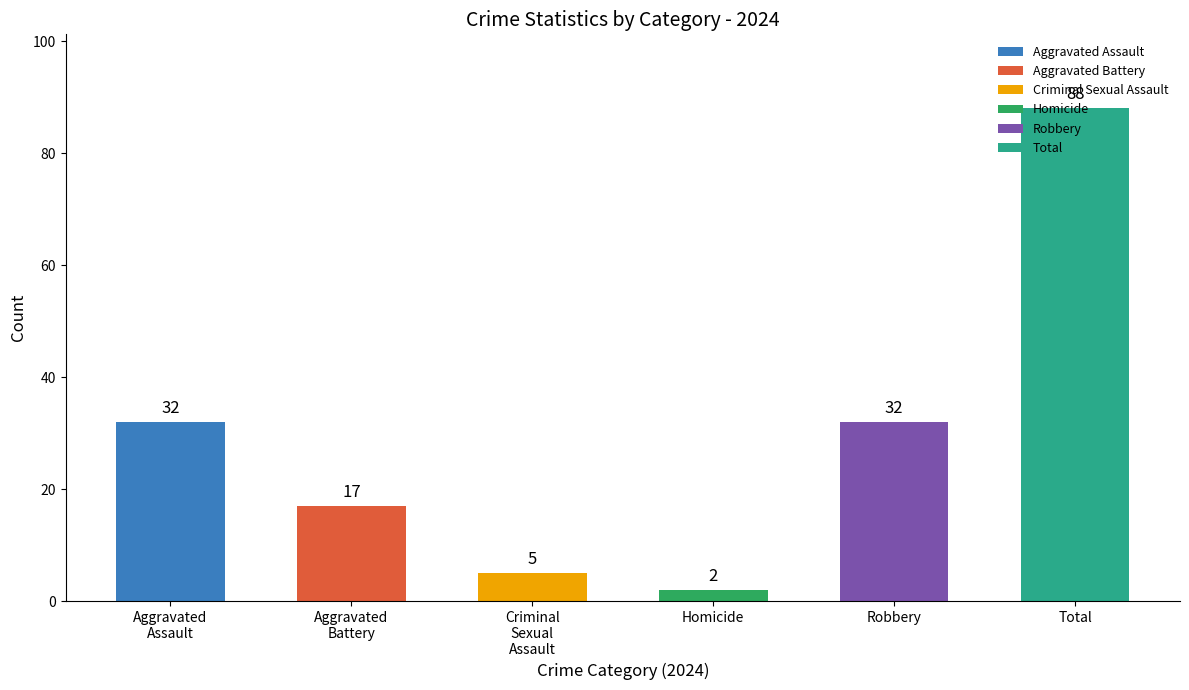

Is it true that Homicide equals 1 at 2024?

False